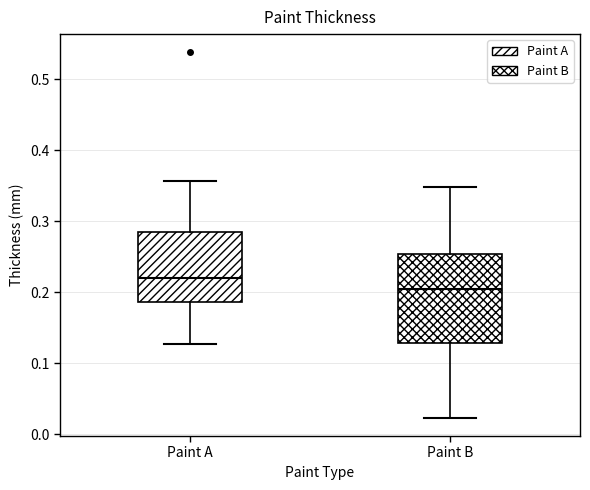

Reading left to right, transcribe this box plot: for each box, give where its median line is, the range the box spans, and where its two whiskers end, as read against the y-axis. The values are not printed on the chart, so give them approximately, as read against the axis.

Paint A: median 0.22, box 0.19 to 0.29, whiskers 0.13 to 0.36
Paint B: median 0.20, box 0.13 to 0.25, whiskers 0.02 to 0.35